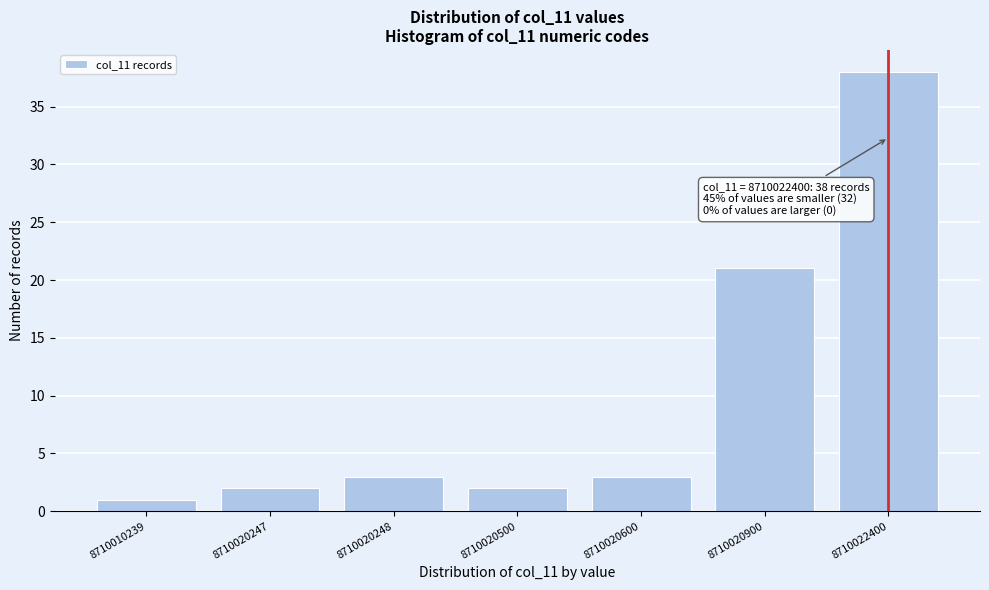

Reading left to right, what are all the values shown in this chart?

1	2	3	2	3	21	38